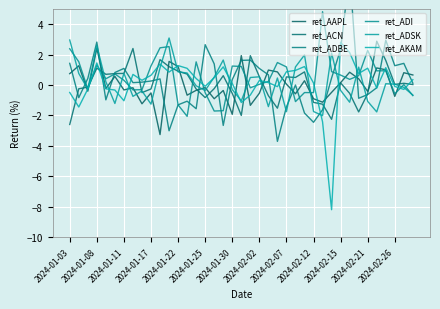

Read the ret_ADSK value at 2024-01-11.

0.8